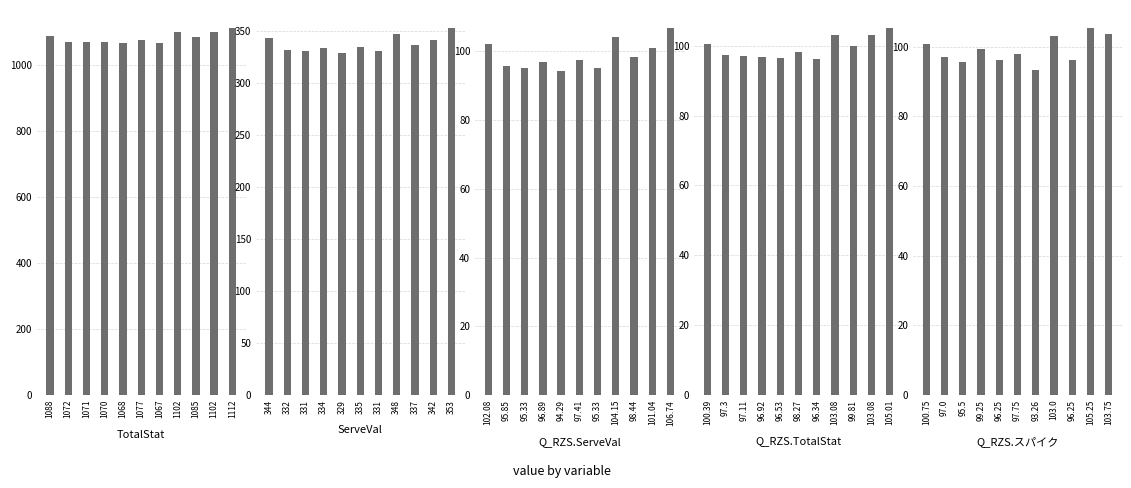

Rank the series at 1102 from highest to lowest value.

TotalStat, ServeVal, Q_RZS.ServeVal, Q_RZS.TotalStat, Q_RZS.スパイク